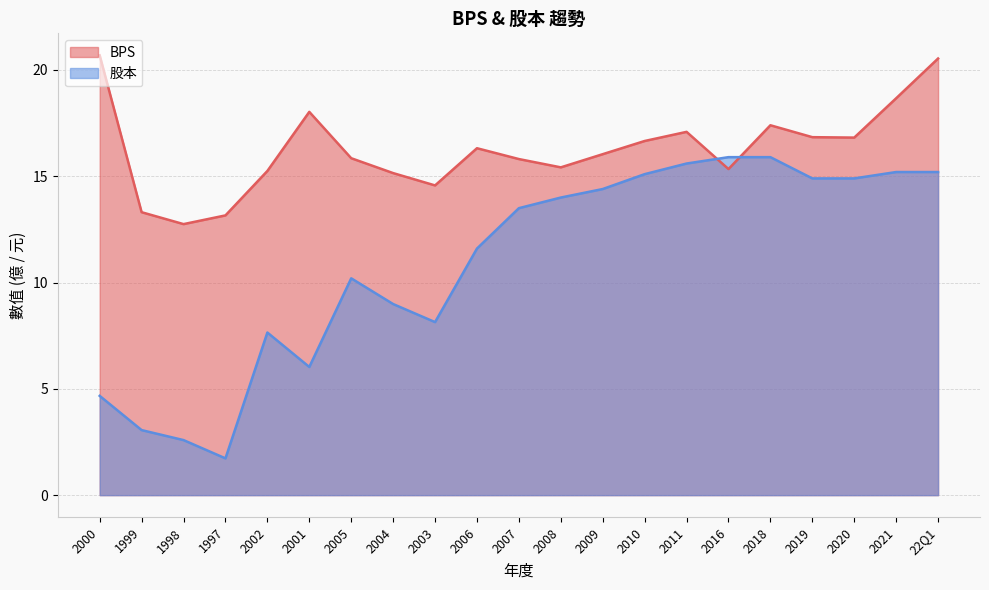

Is it true that 股本 equals 7.7 at 2002?

True